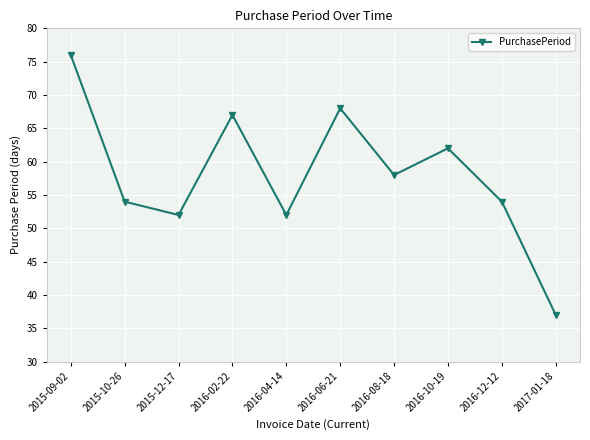

What is the value of the 2nd point from the left?

54